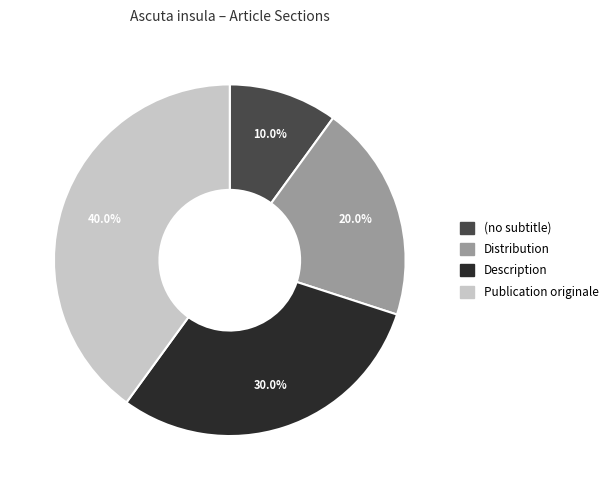

Approximately how many times larger is the value at Distribution compared to Publication originale?

0.5